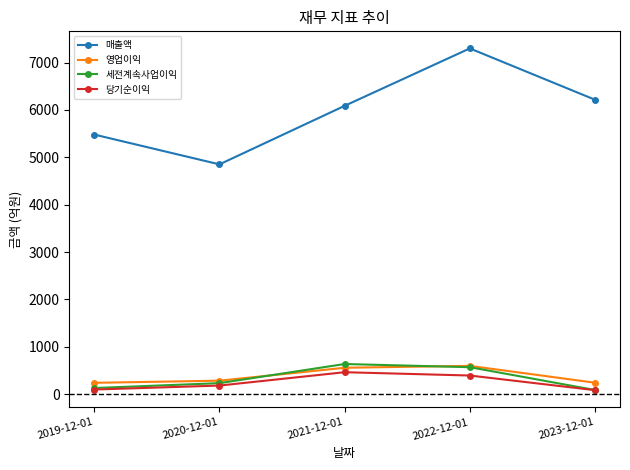

What is the label of the 4th point from the left?

2022-12-01